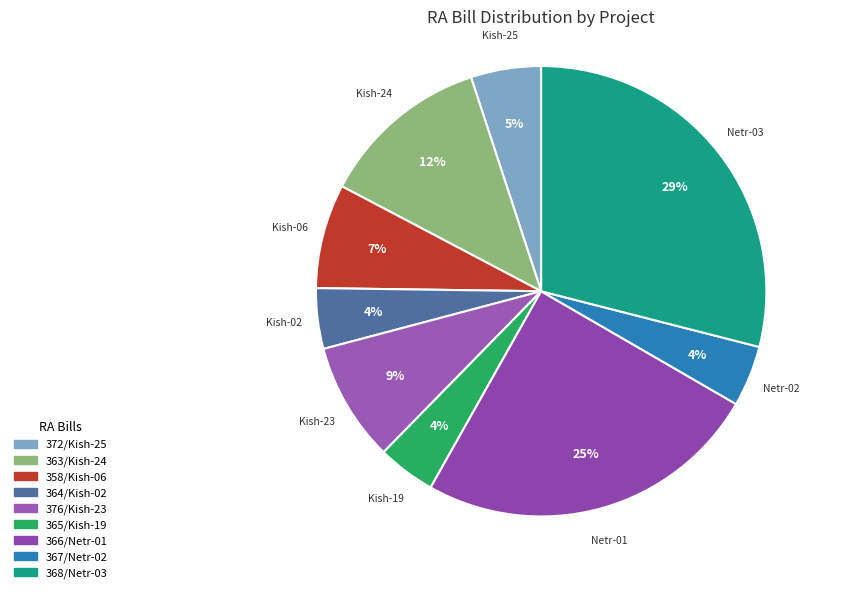

True or false: 364/Kish-02 accounts for 10% of the total.

False